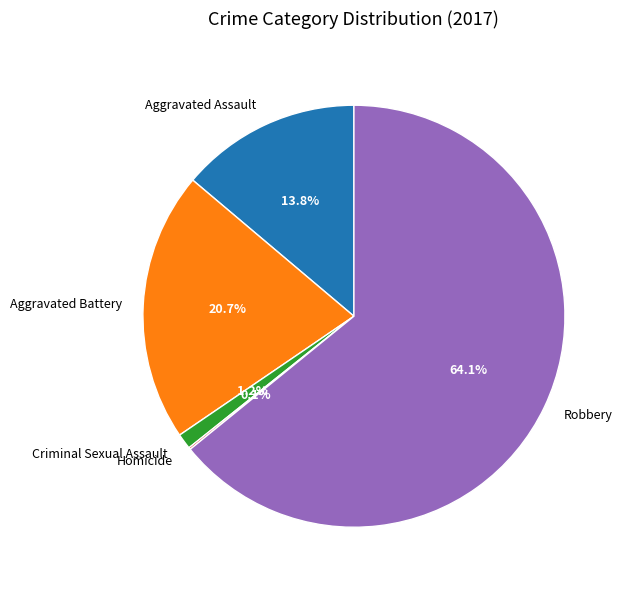

Which category has the biggest portion of the pie?

Robbery